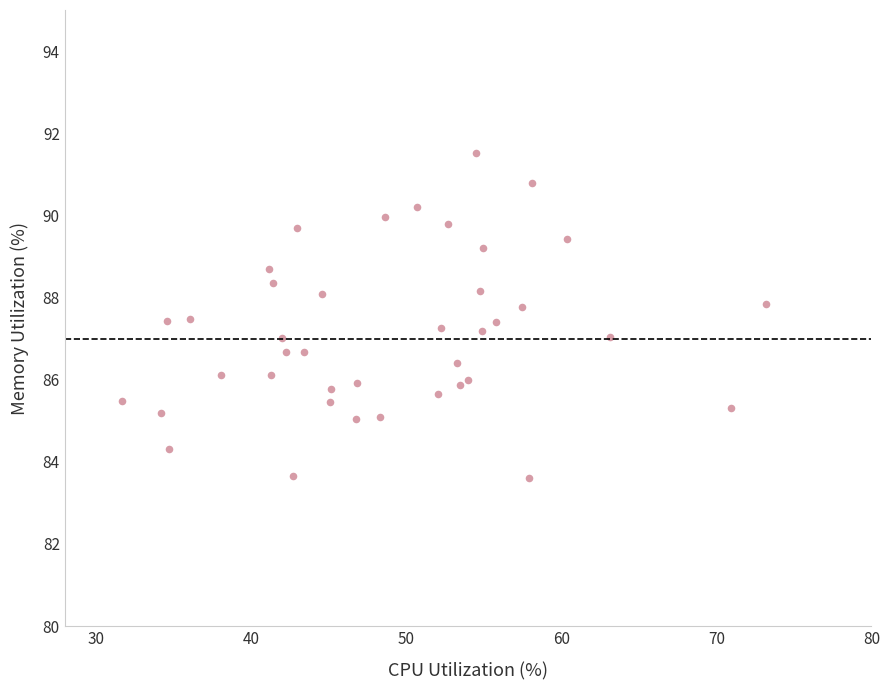

What is the range of X values (max minus min)?

41.5